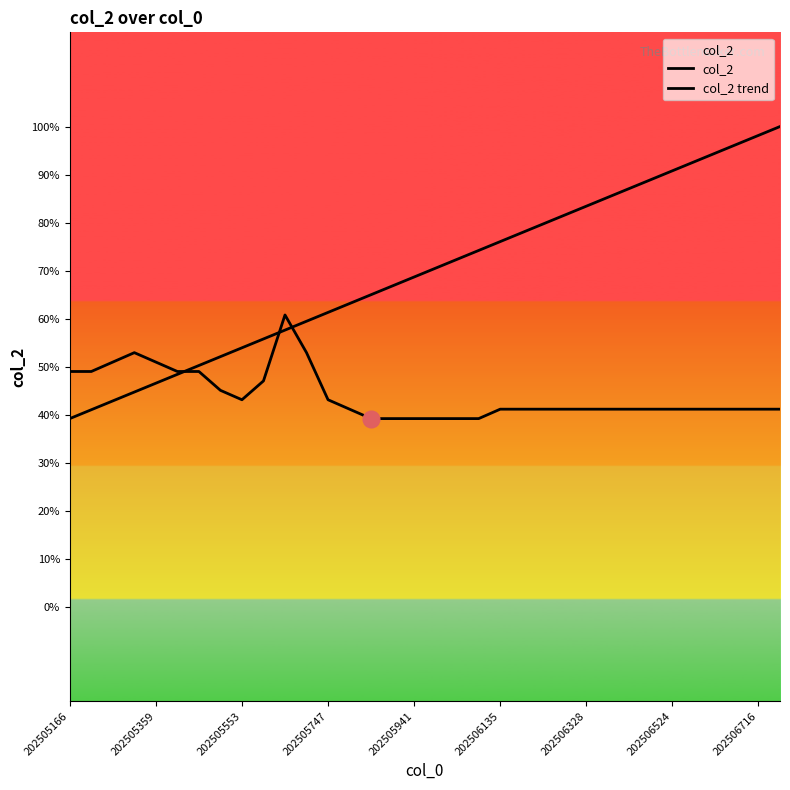

Rank the series by their average value, from lowest to highest.

col_2, col_2 trend